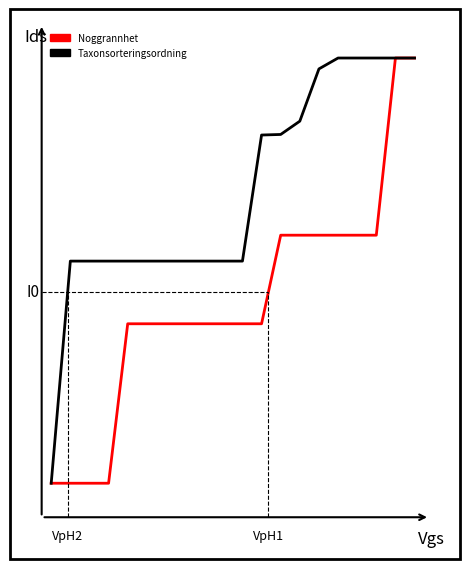

Rank the series by their average value, from highest to lowest.

Taxonsorteringsordning, Noggrannhet